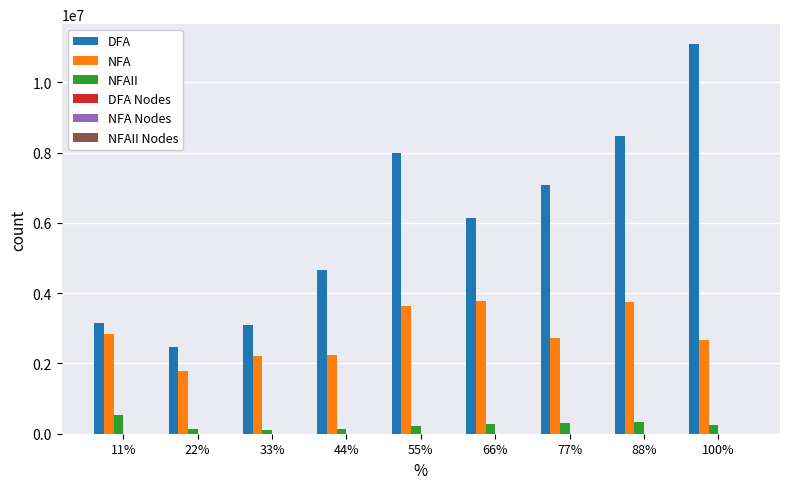

Which series has the largest total across all categories?

DFA